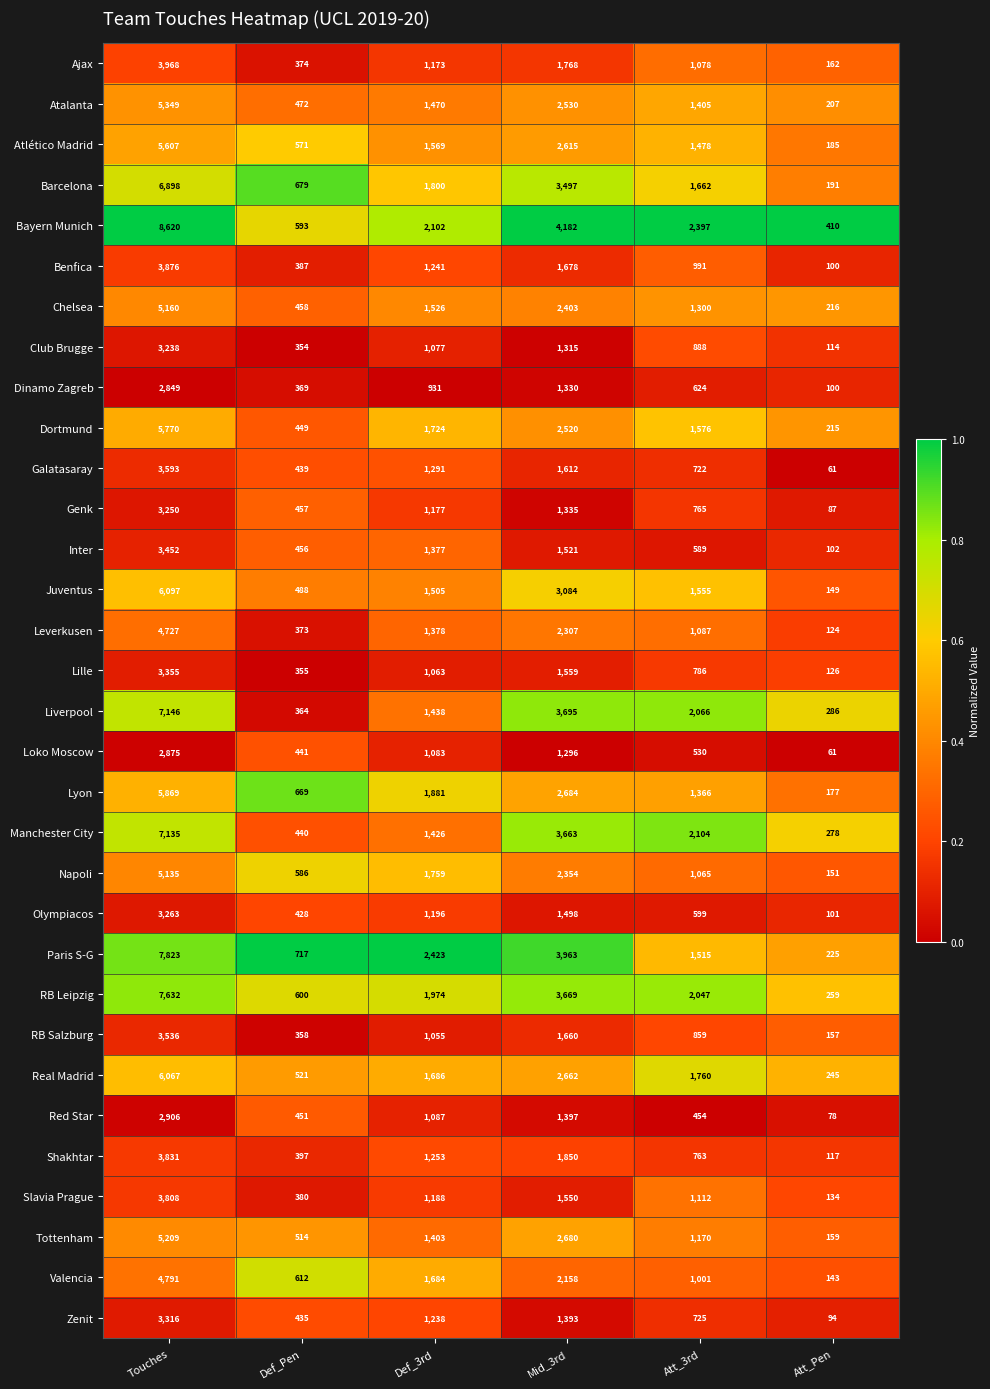

What is the average value of the Olympiacos series?

1181